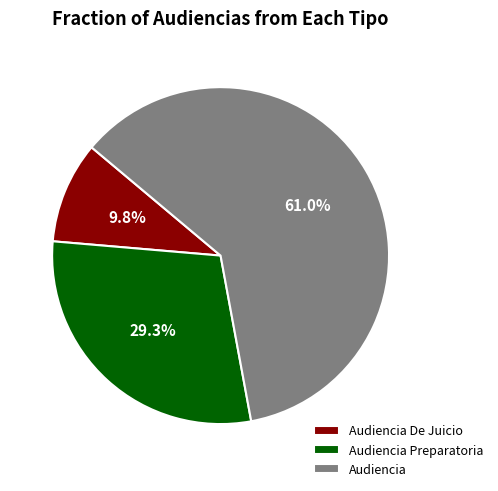

What is the ratio of the value at Audiencia Preparatoria to the value at Audiencia De Juicio?

3.0